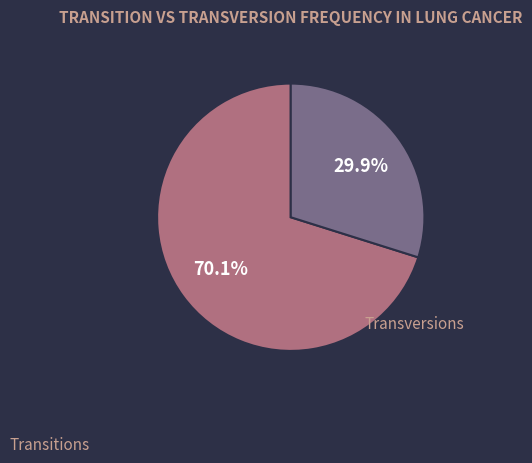

Is there a majority slice in this chart?

Yes